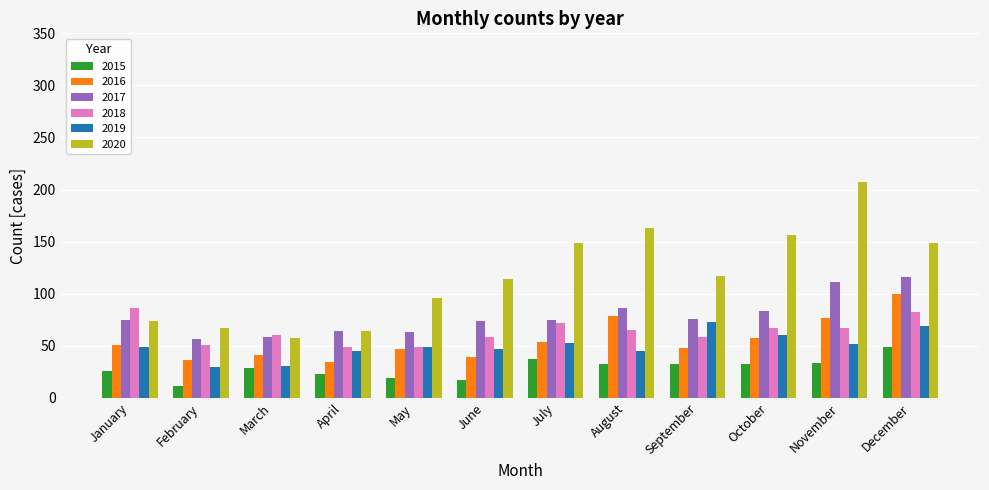

The 2020 series shows 35 at July. True or false?

False